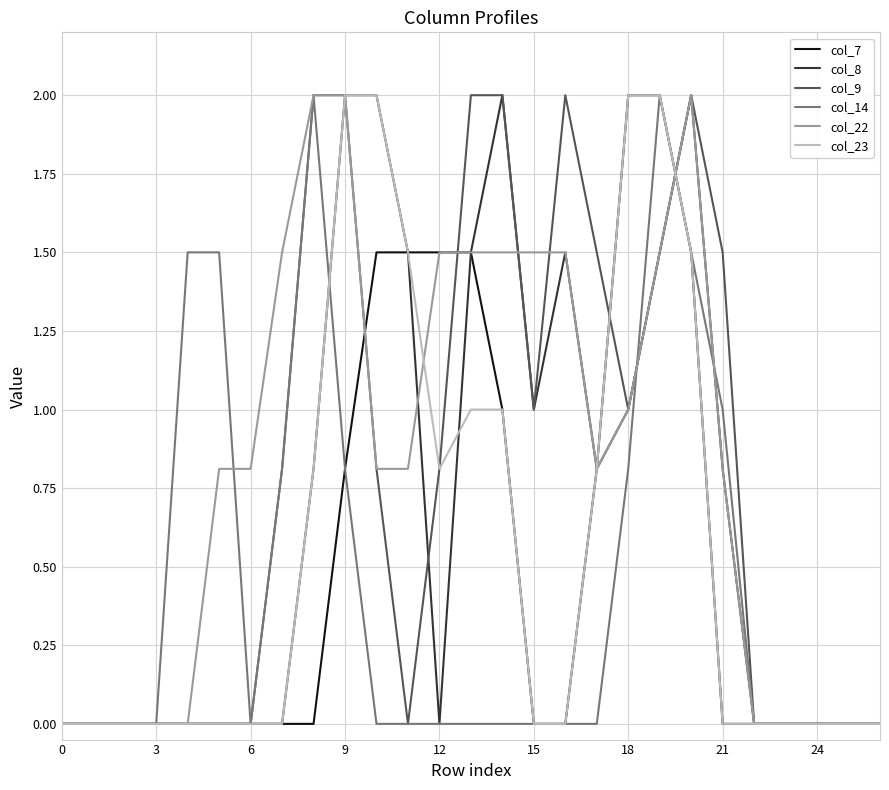

What is the maximum value for col_23?

2.0